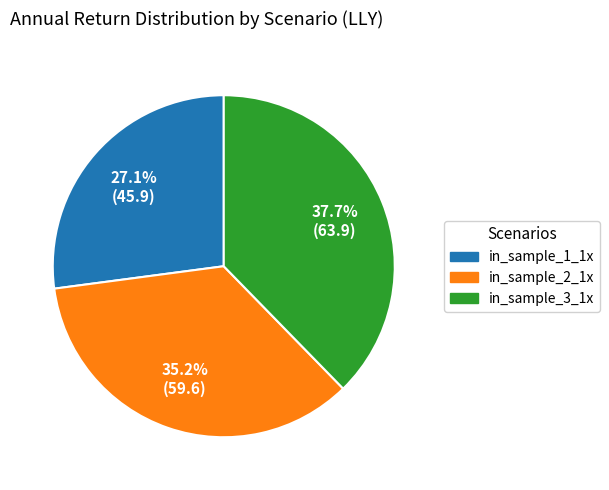

Does any single category account for the majority?

No